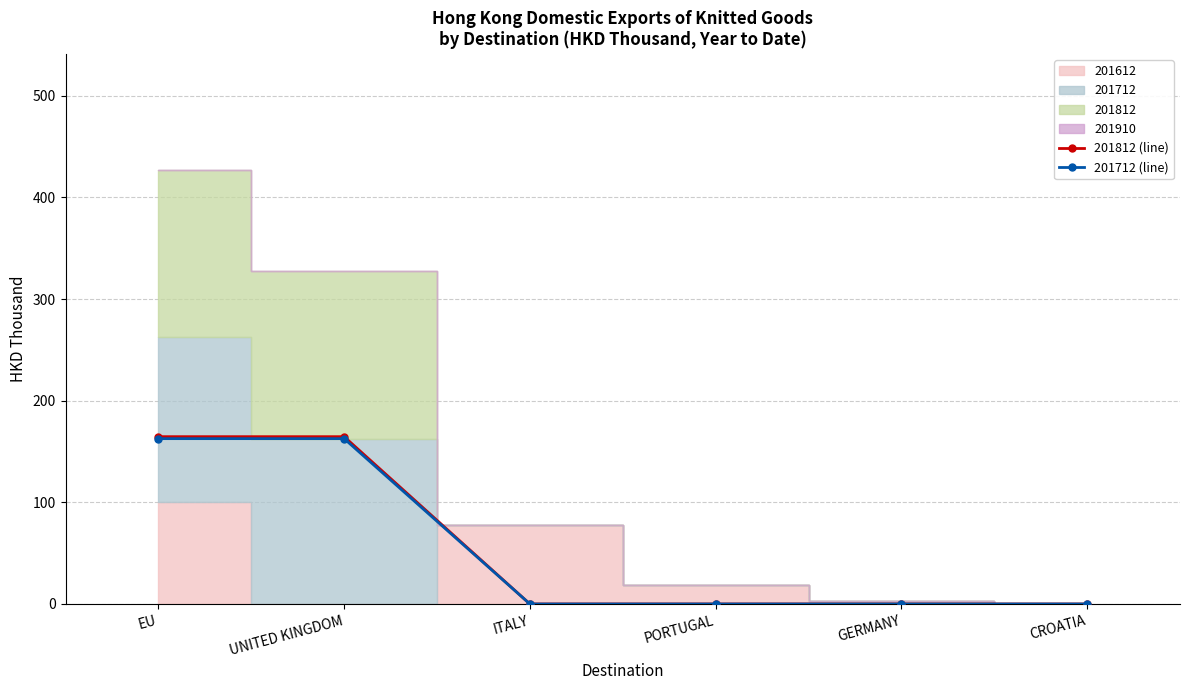

At which label does 201812 (line) reach its peak?

EU